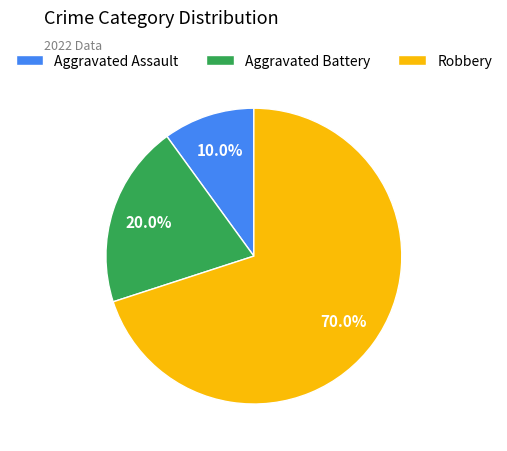

Is it true that Aggravated Battery is 20% of the pie?

True